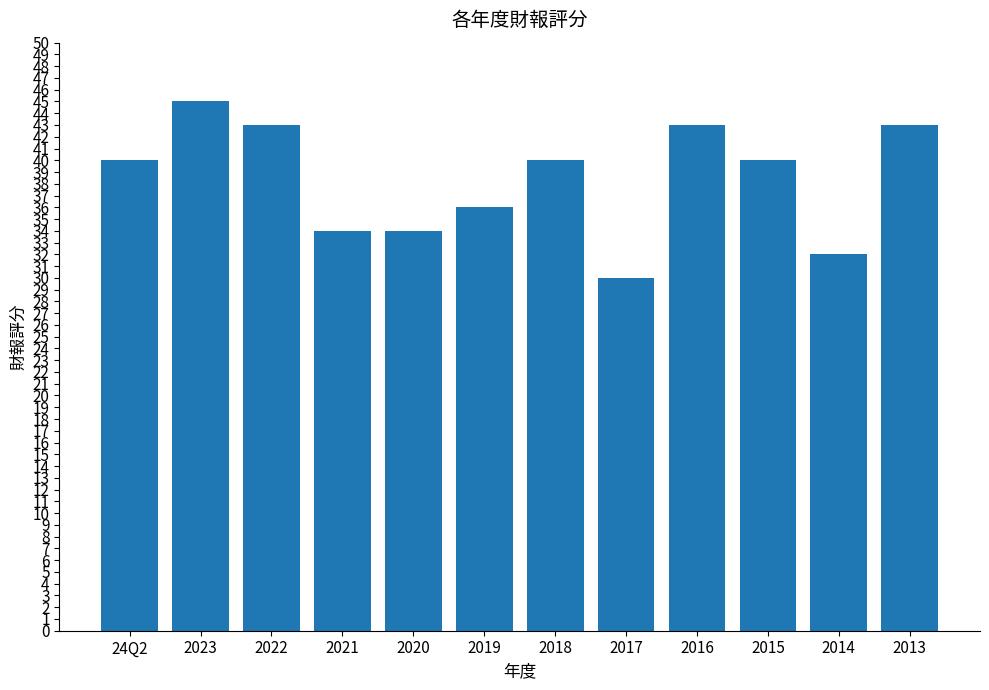

Which has a higher value, 2018 or 2014?

2018